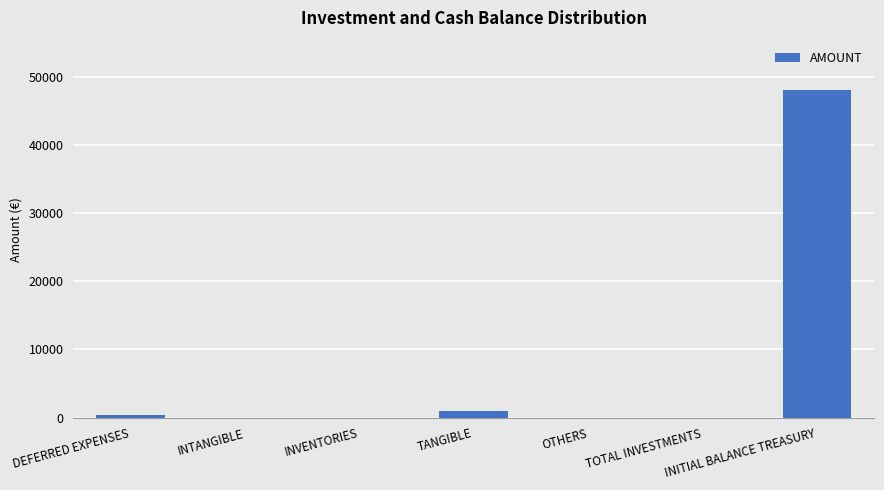

Is it true that the value at INVENTORIES is 20036.6?

False